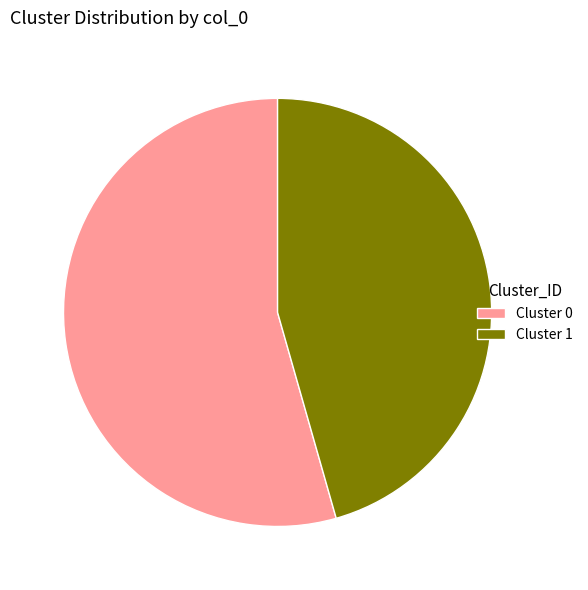

Do Cluster 1 and Cluster 0 together represent more than half of the pie?

Yes